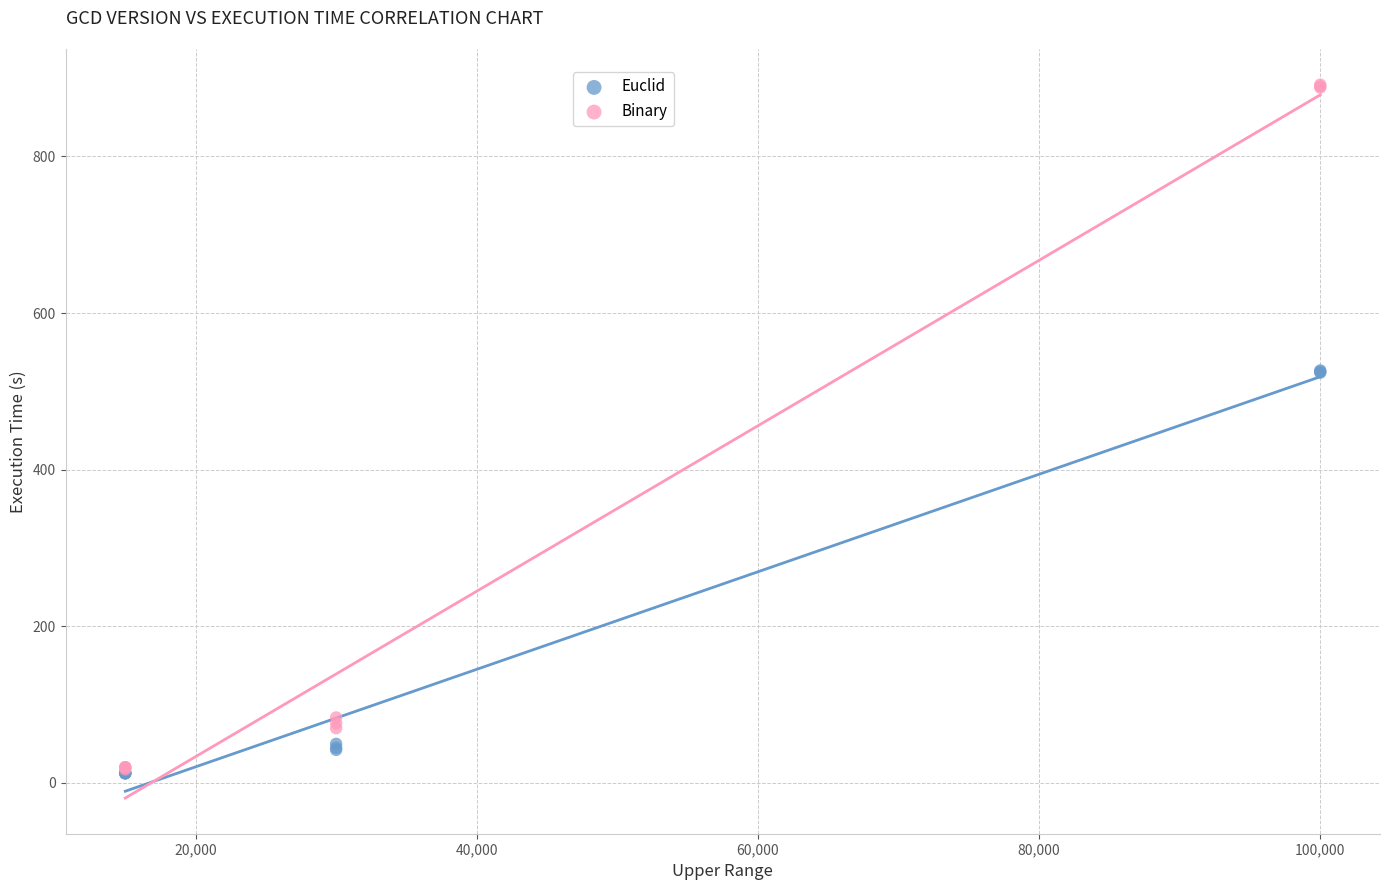

What are all the series names shown in the legend?

Euclid, Binary